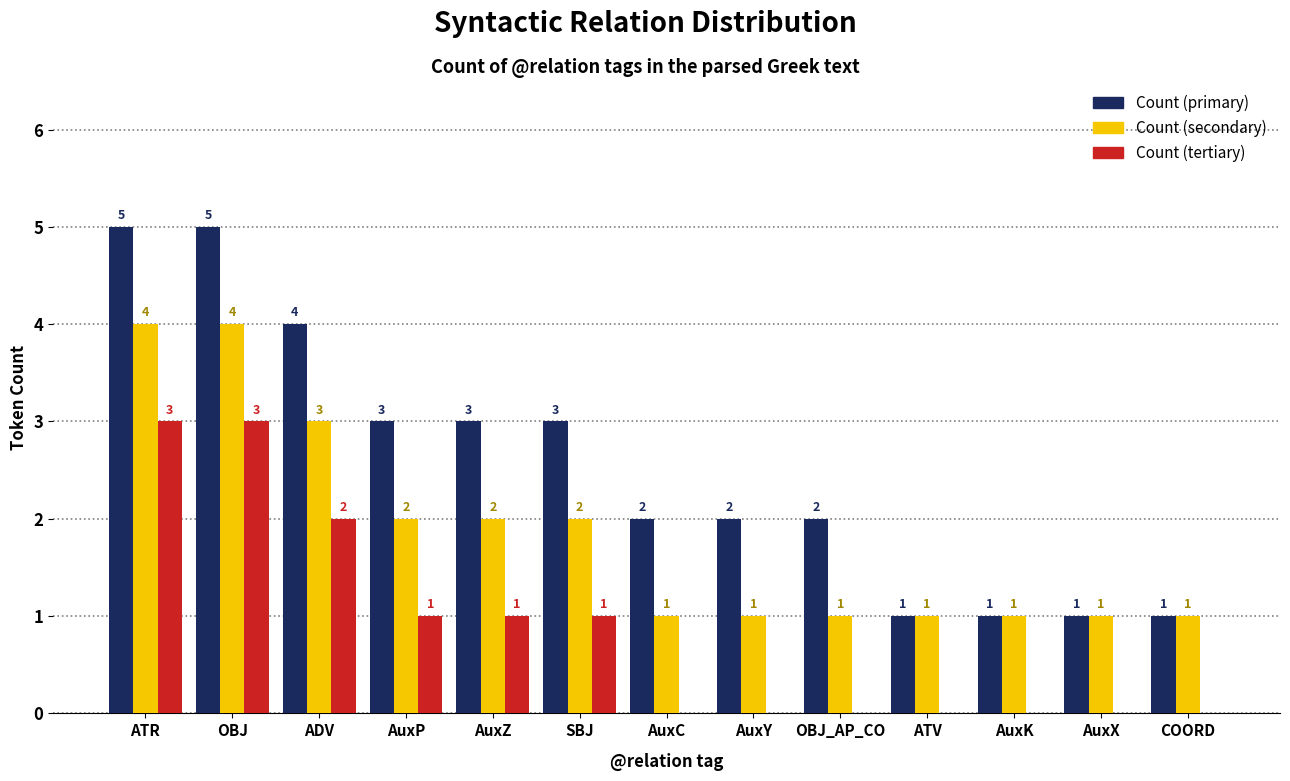

What are all the series names shown in the legend?

Count (primary), Count (secondary), Count (tertiary)